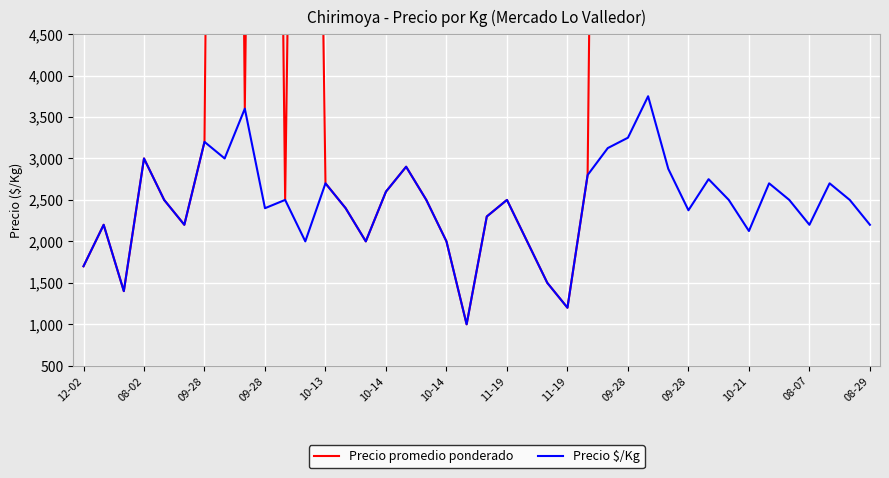

The value of Precio promedio ponderado at 19 is 1000. True or false?

True